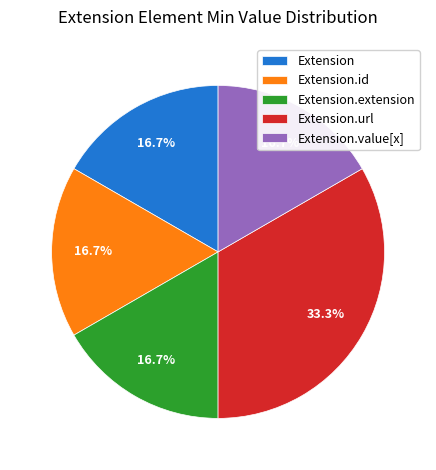

What is the largest slice in the pie chart?

Extension.url